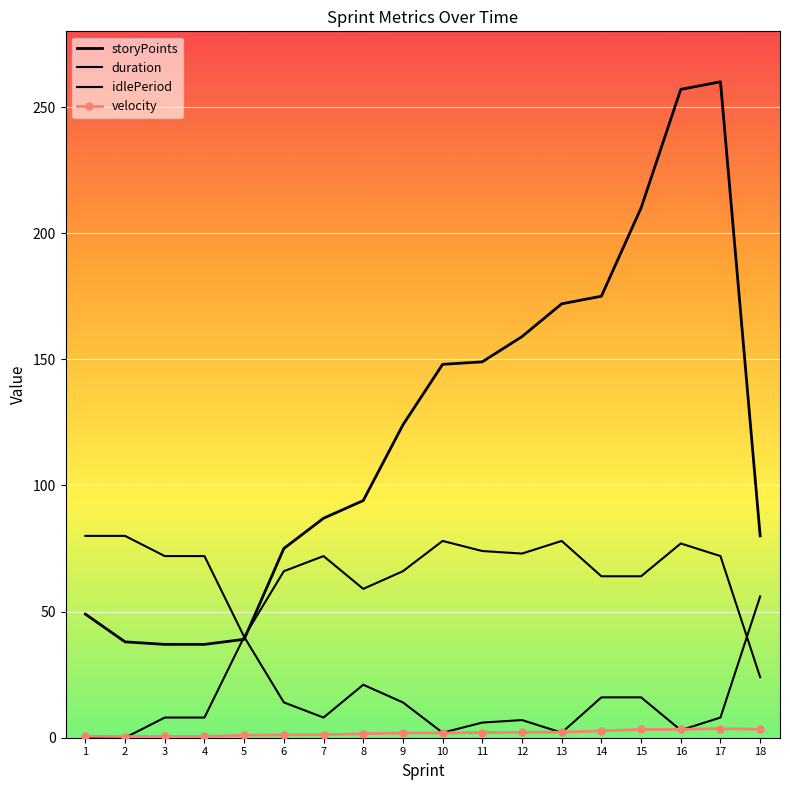

At how many categories does at least one series exceed 157?

6